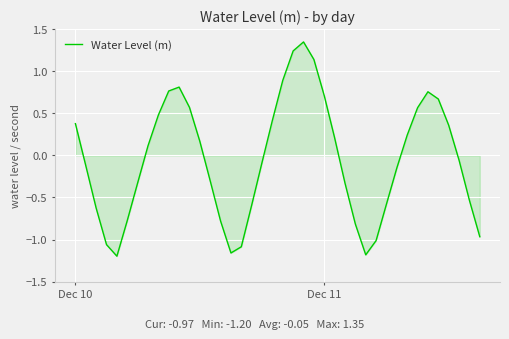

What is the sum of all values?

-1.9